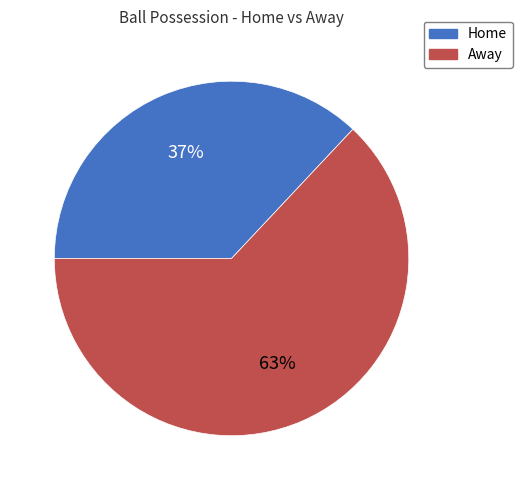

The Home slice represents 43% of the pie. True or false?

False